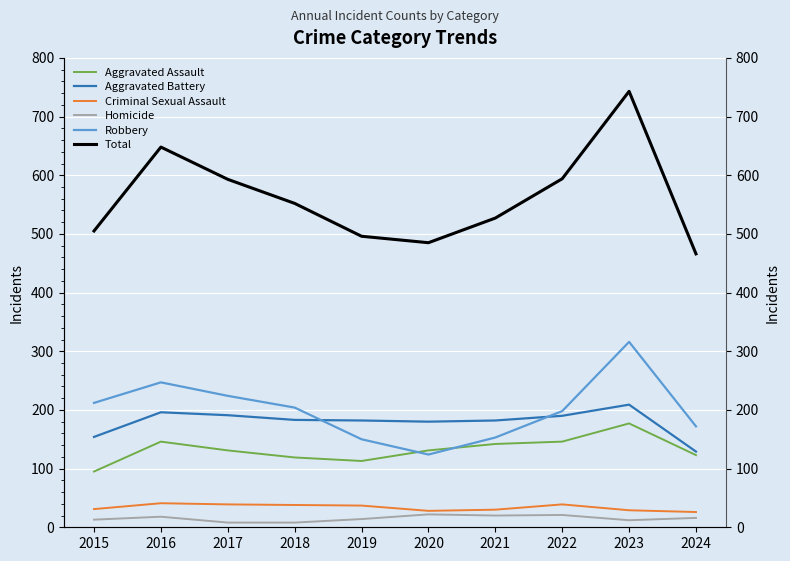

True or false: Homicide has a value of 22 at 2020.

True